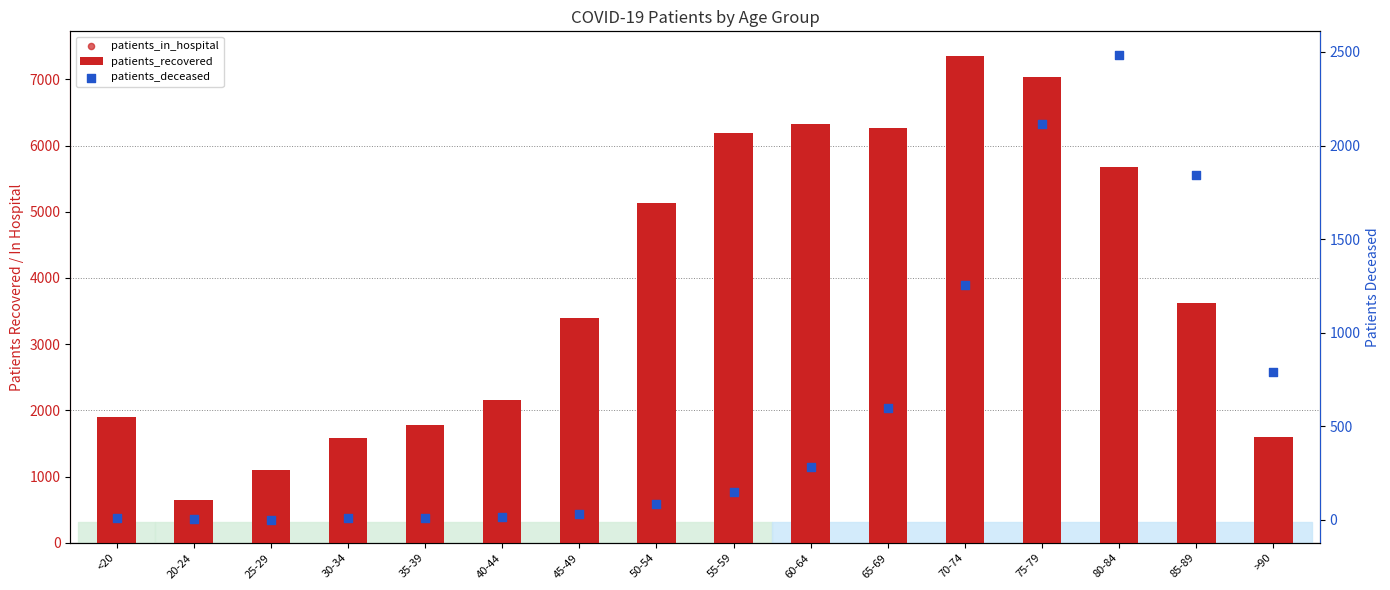

What is the total value across all series at 75-79?

9517